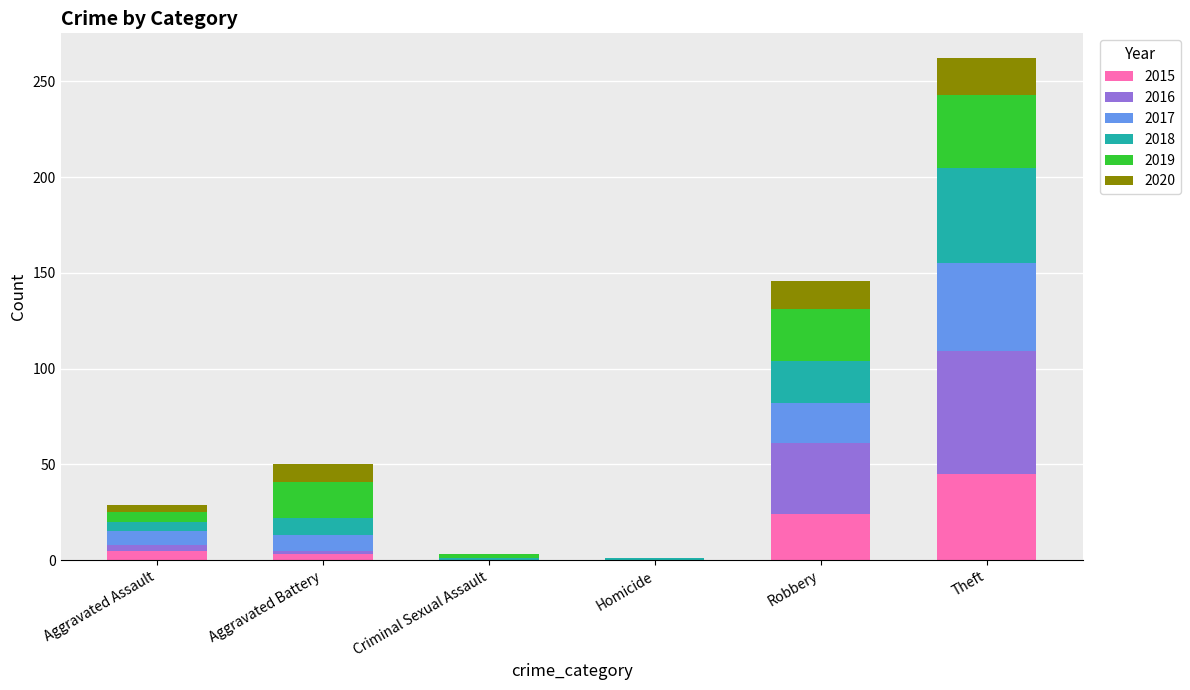

At which category is the sum across all series the highest?

Theft